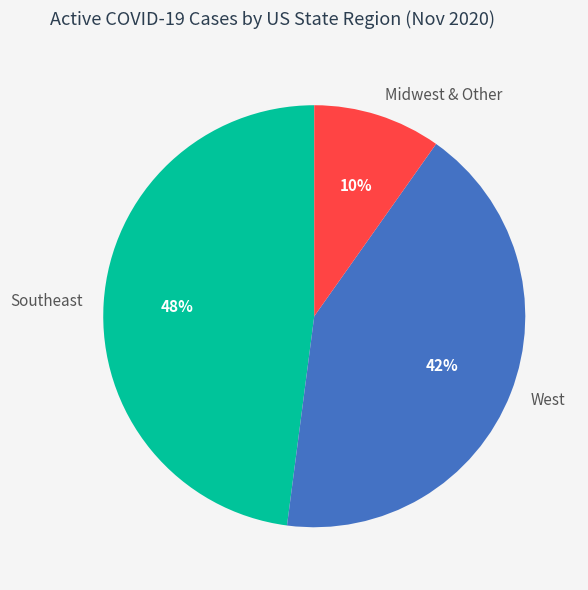

Approximately how many times larger is the value at West compared to Southeast?

0.9